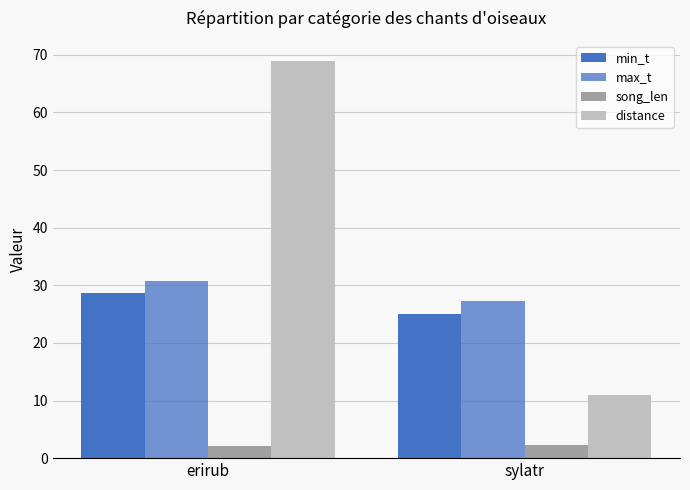

How many groups of bars are there?

2